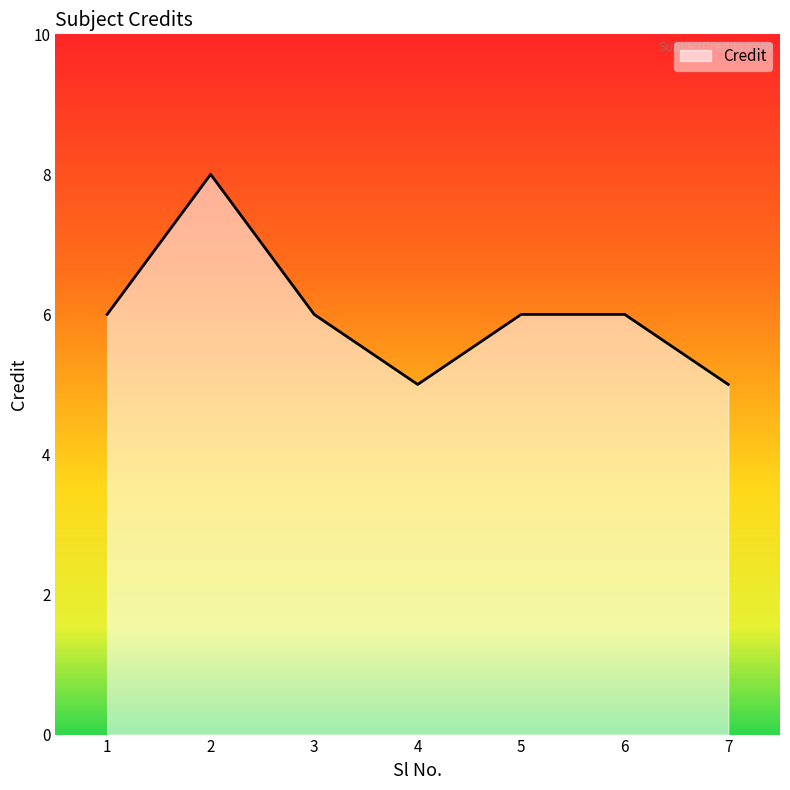

The value at 2 is 5. True or false?

False